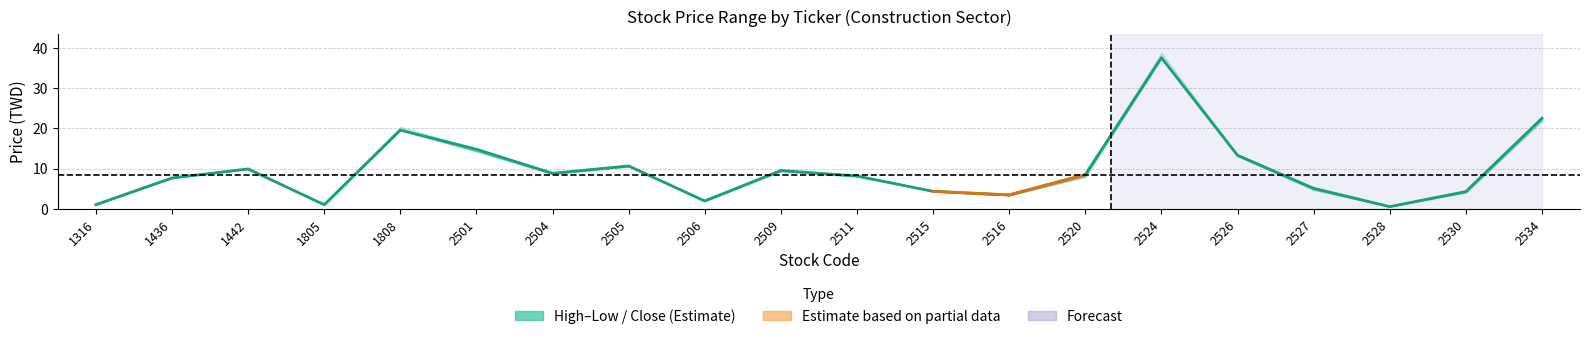

Reading left to right, list all the values displayed in this chart.

open: 1.0	7.7	10.0	1.0	19.6	14.3	8.7	10.6	1.9	9.3	8.0	4.3	3.4	8.0	37.5	13.1	4.8	0.6	4.1	22.2
high: 1.0	7.8	10.2	1.0	20.4	14.8	8.9	10.9	2.0	9.9	8.3	4.4	3.5	8.5	38.8	13.3	5.1	0.6	4.3	22.9
low: 1.0	7.6	9.9	1.0	19.5	14.2	8.7	10.4	1.9	9.3	8.0	4.3	3.4	8.0	37.4	13.1	4.8	0.5	4.1	21.7
close: 1.0	7.7	9.9	1.0	19.6	14.8	8.8	10.7	1.9	9.5	8.2	4.3	3.4	8.5	37.5	13.3	5.1	0.5	4.3	22.5